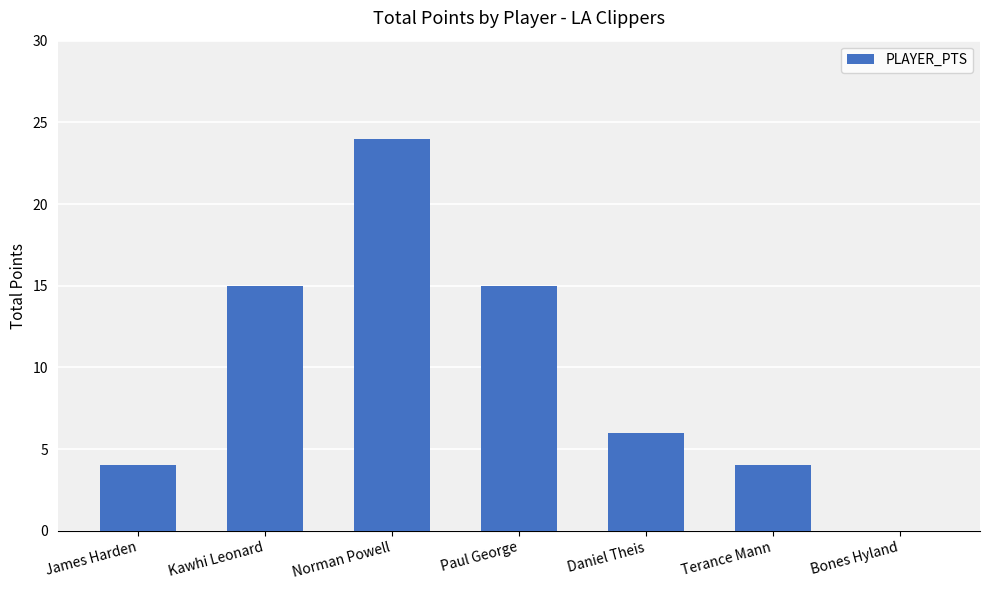

What is the change in value from Daniel Theis to Terance Mann?

-2